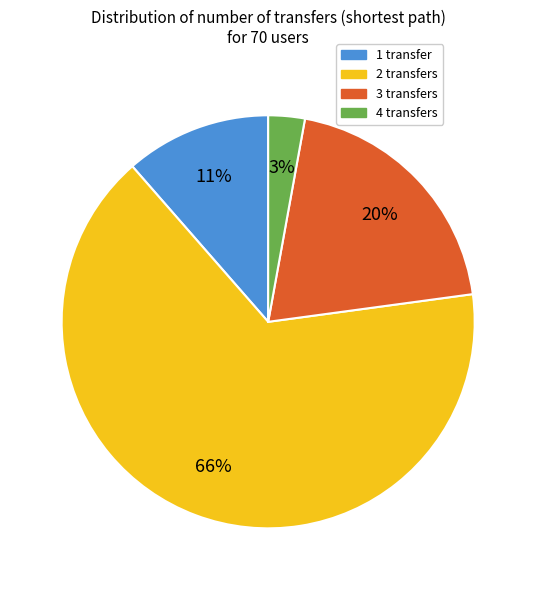

How many slices are in this pie chart?

4